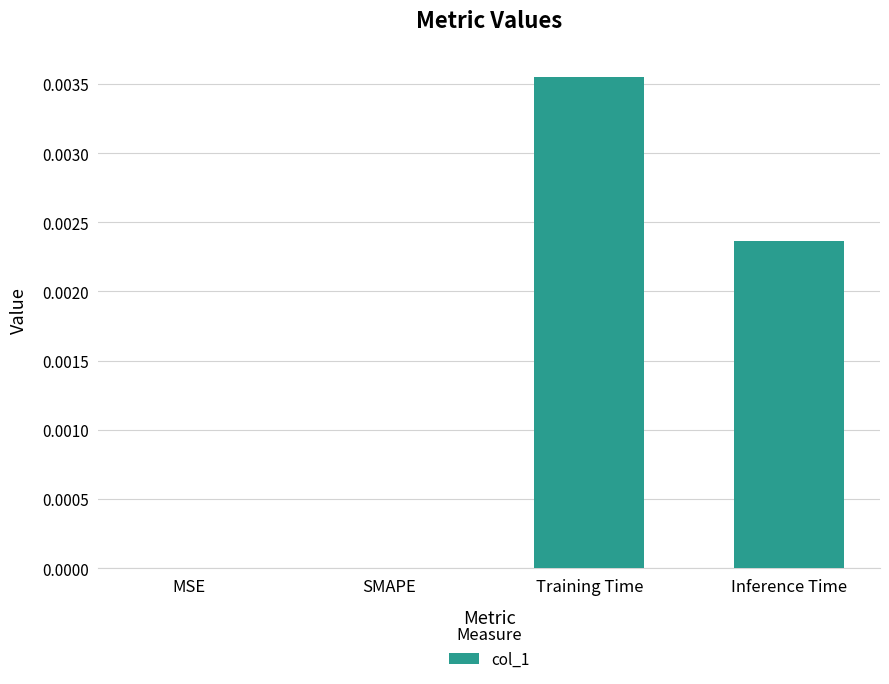

Between Inference Time and SMAPE, which is larger?

Inference Time